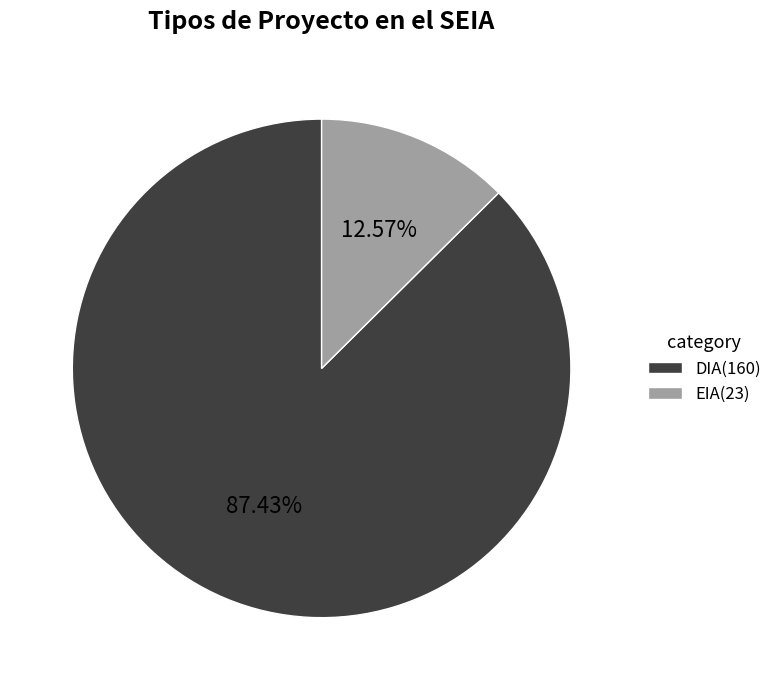

What percentage is the EIA slice, to the nearest percent?

13%